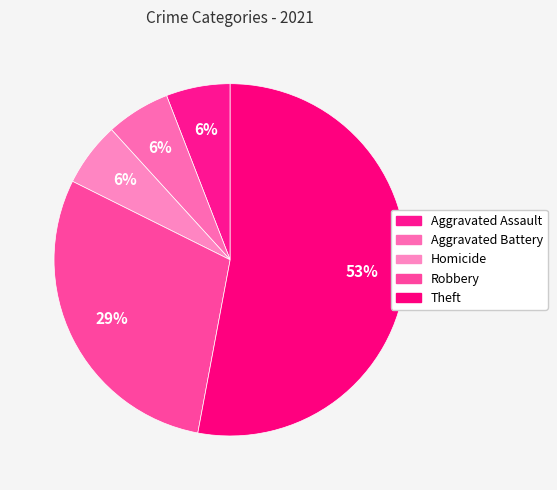

Which category has the biggest portion of the pie?

Theft